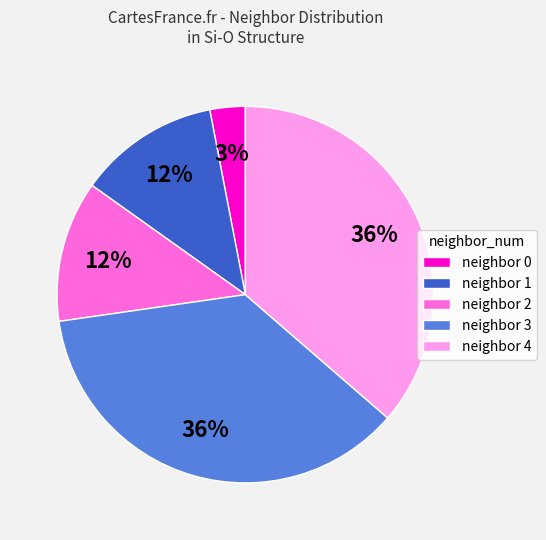

Do neighbor 2 and neighbor 3 together represent more than half of the pie?

No